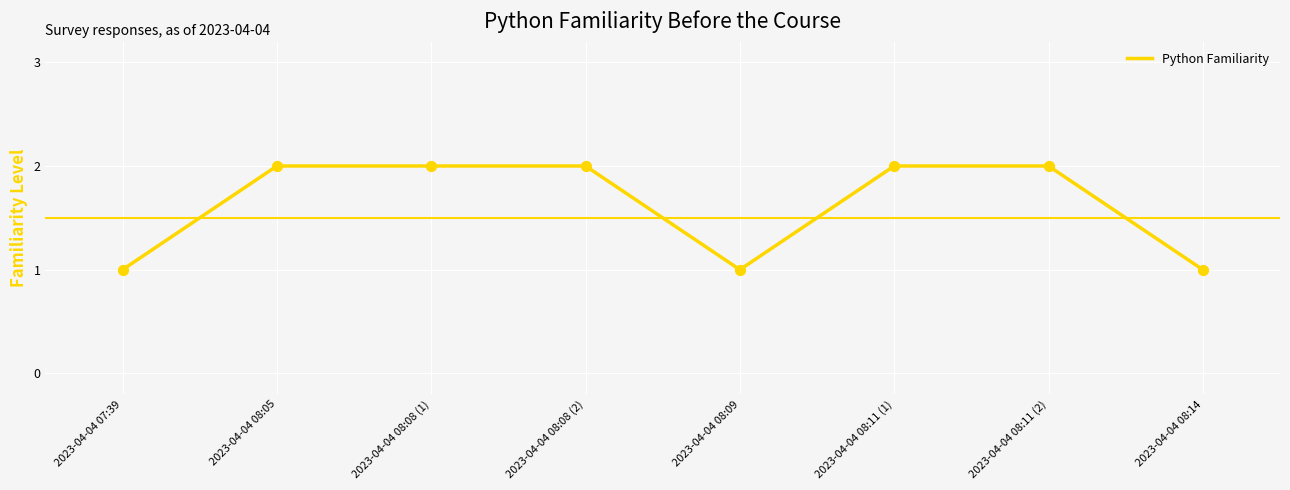

What is the ratio of the value at 2023-04-04 08:11 (2) to the value at 2023-04-04 08:08 (1)?

1.0